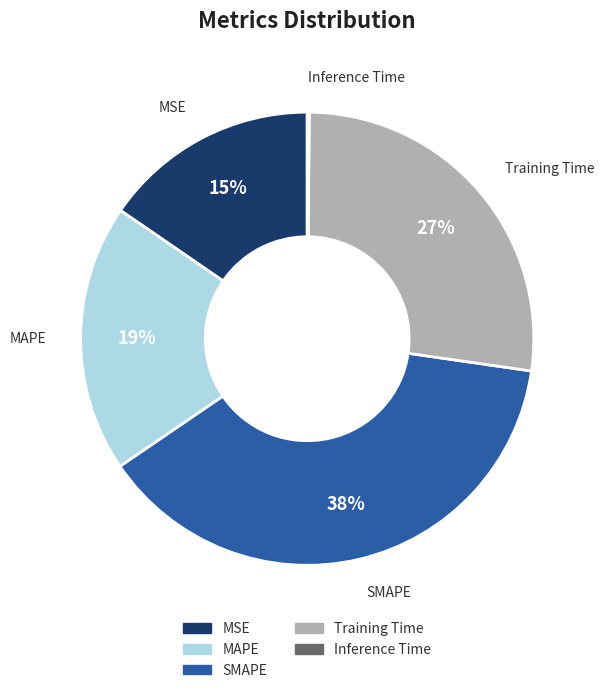

What percentage is the SMAPE slice, to the nearest percent?

38%